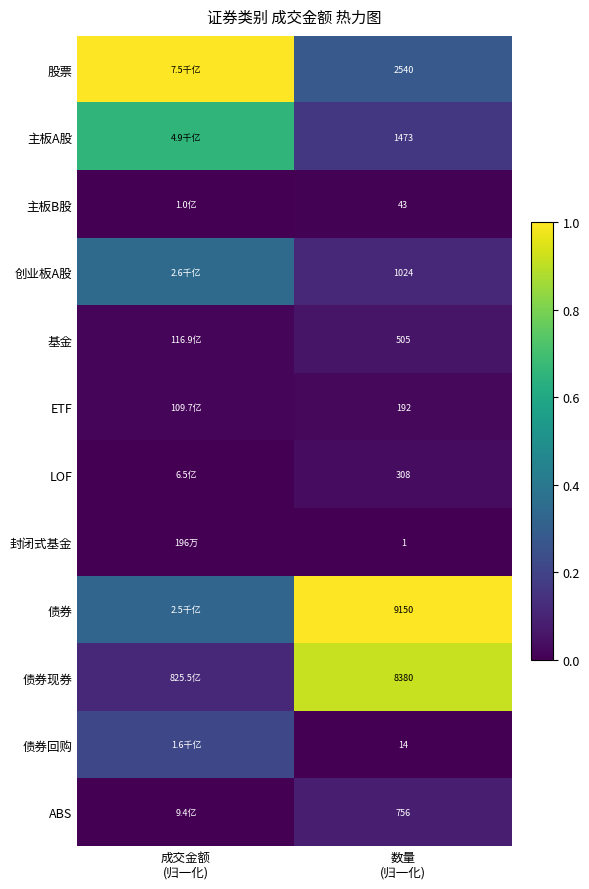

Is the value of 封闭式基金 at 数量 (归一化) greater than the value of 股票 at 数量 (归一化)?

No